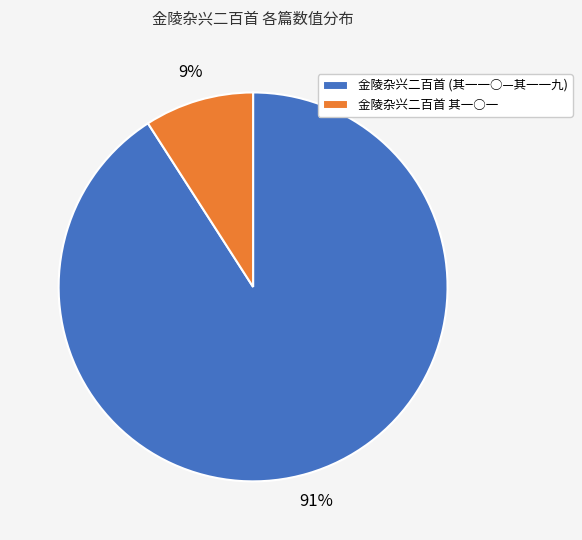

Between 金陵杂兴二百首 (其一一○—其一一九) and 金陵杂兴二百首 其一○一, which is larger?

金陵杂兴二百首 (其一一○—其一一九)